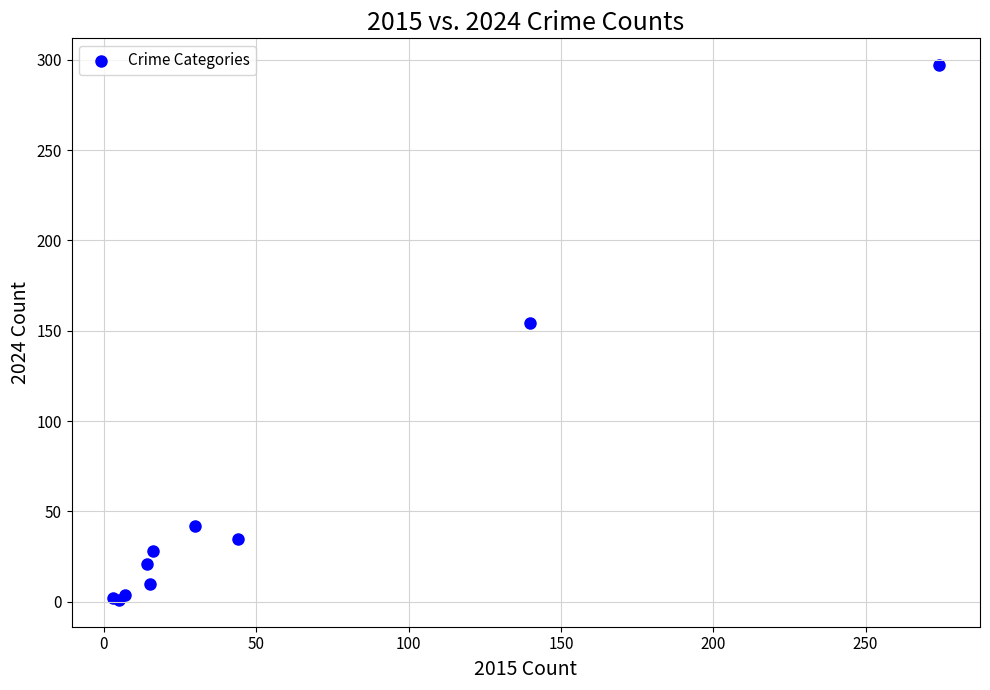

What Y value in the scatter plot is closest to 149?

154